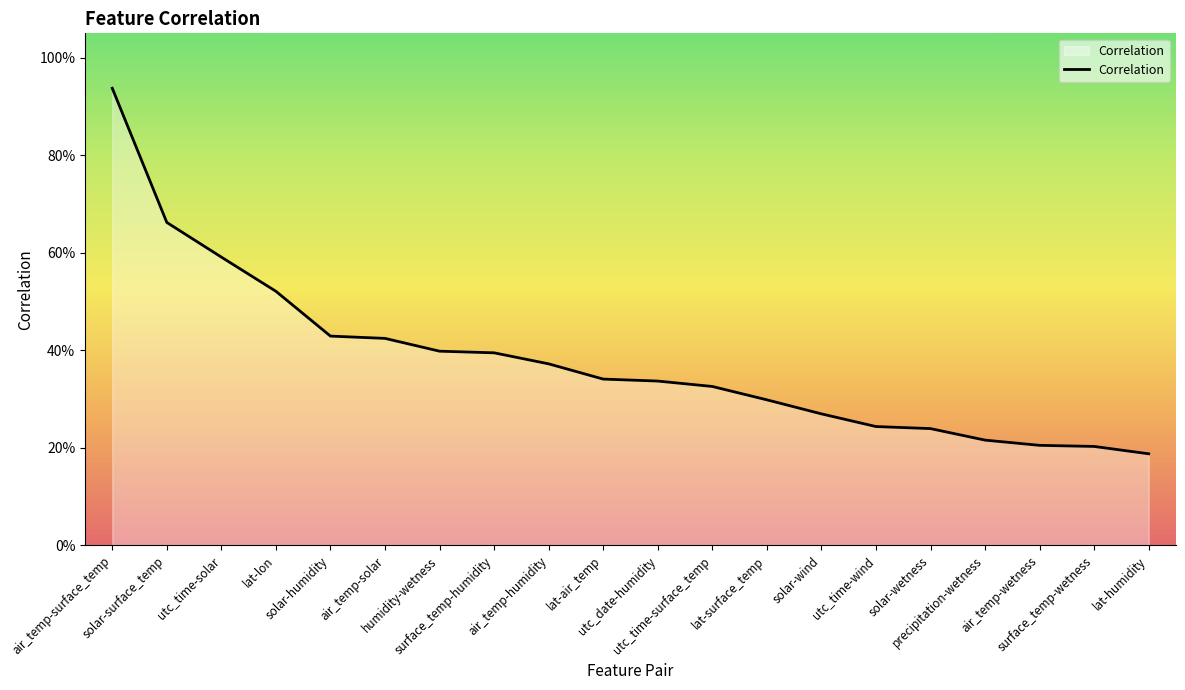

Is this an area chart (filled region under the line)?

Yes